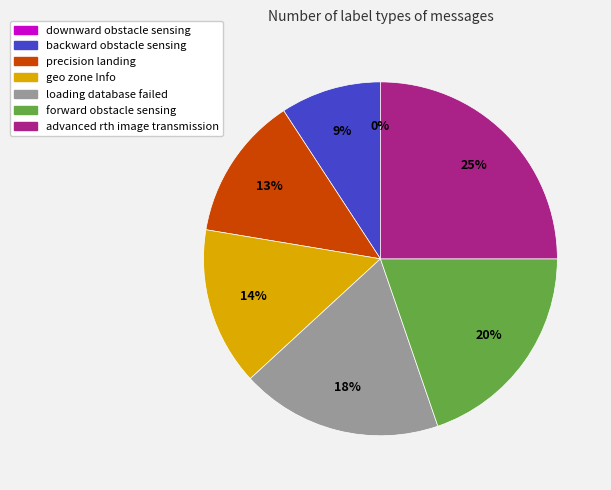

To the nearest percent, what percentage of the pie is forward obstacle sensing?

20%